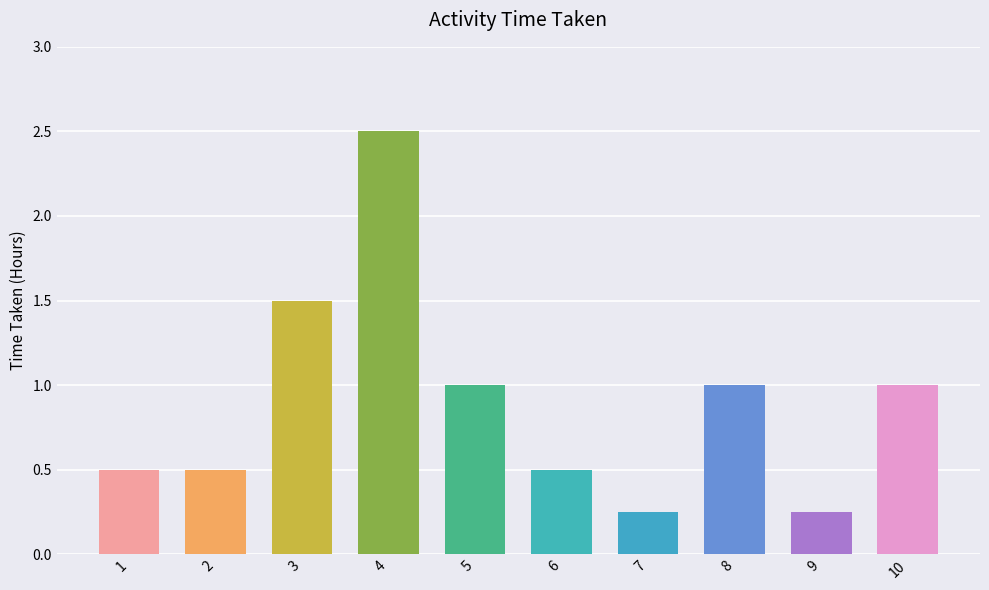

Are the bars grouped side by side (vs. stacked)?

No